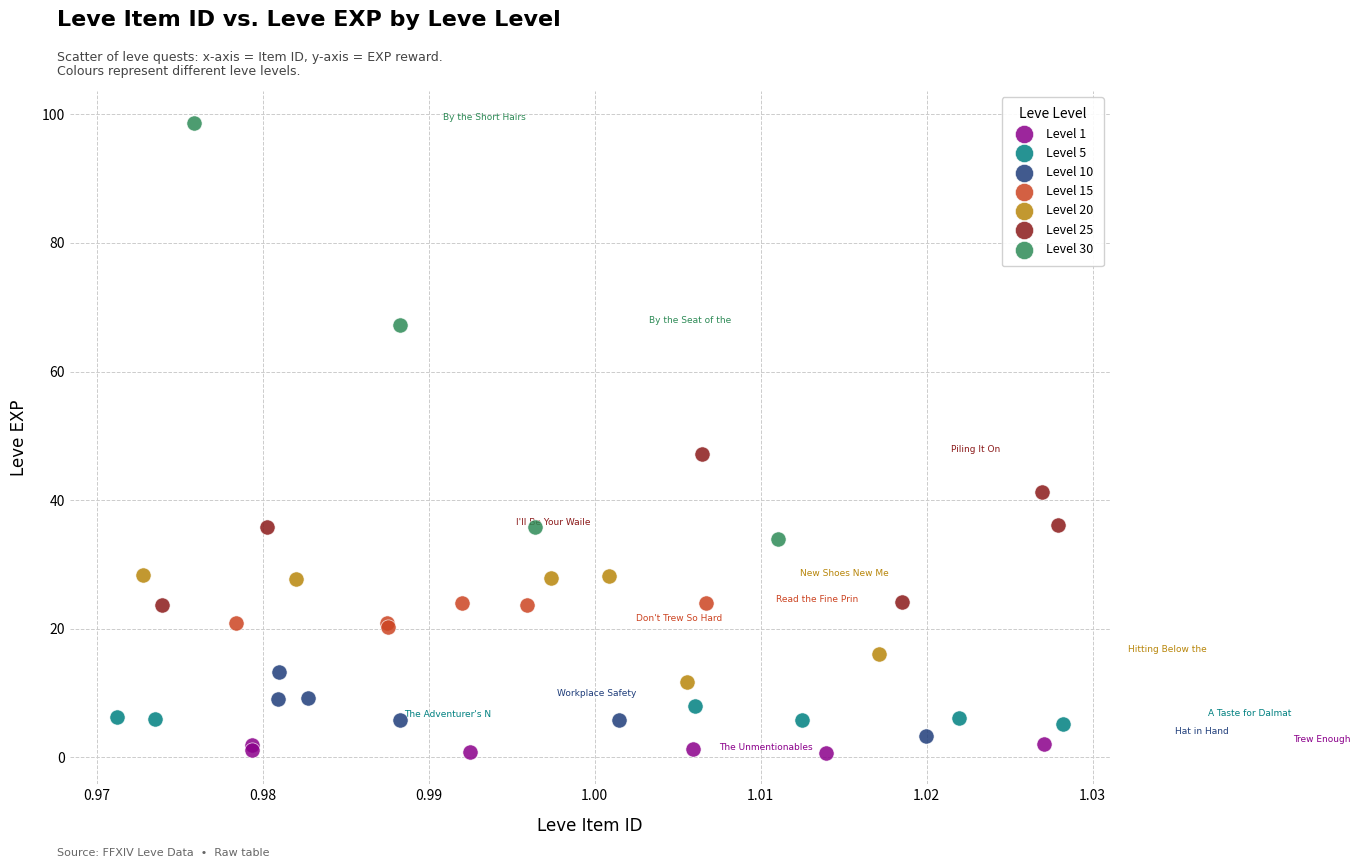

Which series has the largest Y range (max minus min)?

Level 30